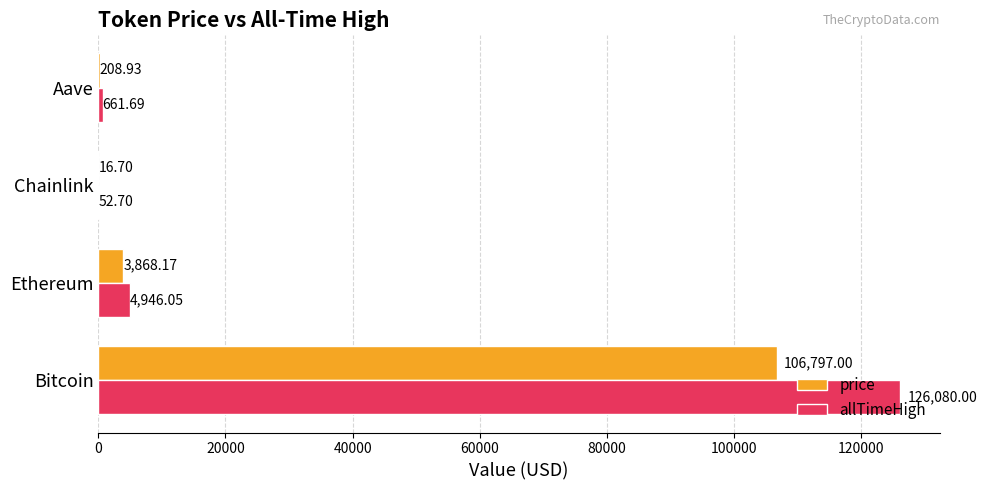

Which category has the highest value across all series?

Bitcoin